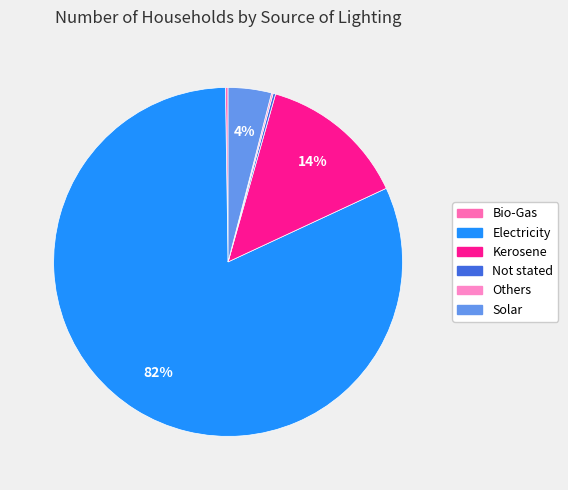

To the nearest percent, what is the difference between the Not stated and Solar slice percentages?

4%